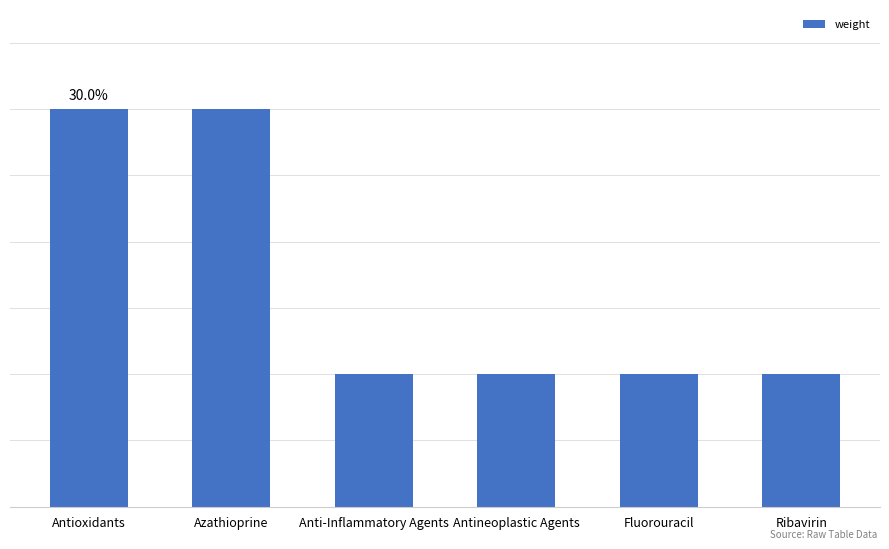

What is the sum of all values?

10